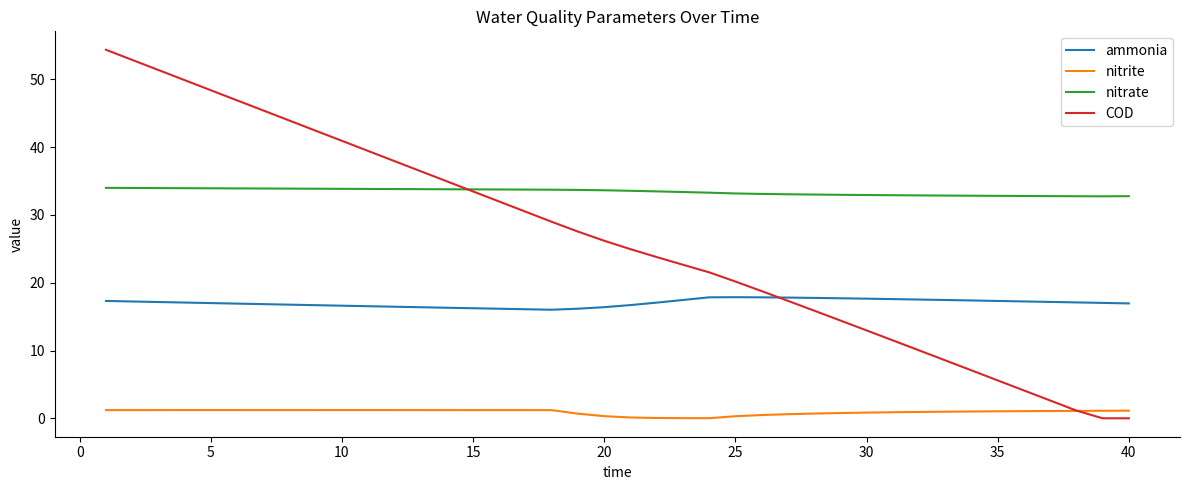

What is the difference between the maximum and minimum values in the COD series?

54.4